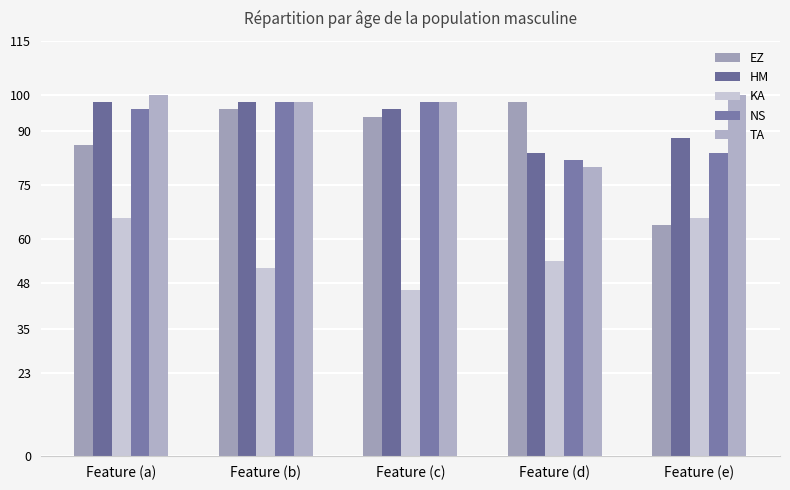

What is the label of the 3rd bar from the left?

Feature (c)